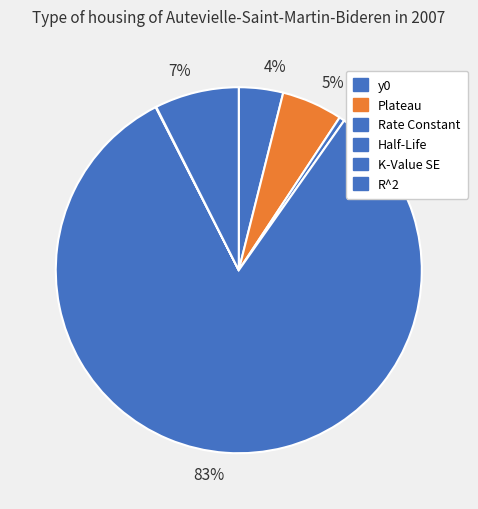

What is the total percentage of Plateau and Half-Life?

88.1%